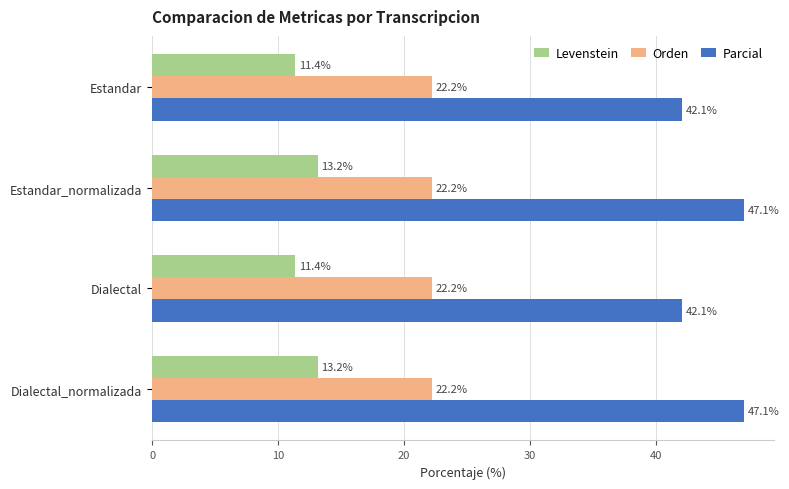

What is the average value of the Orden series?

22.2